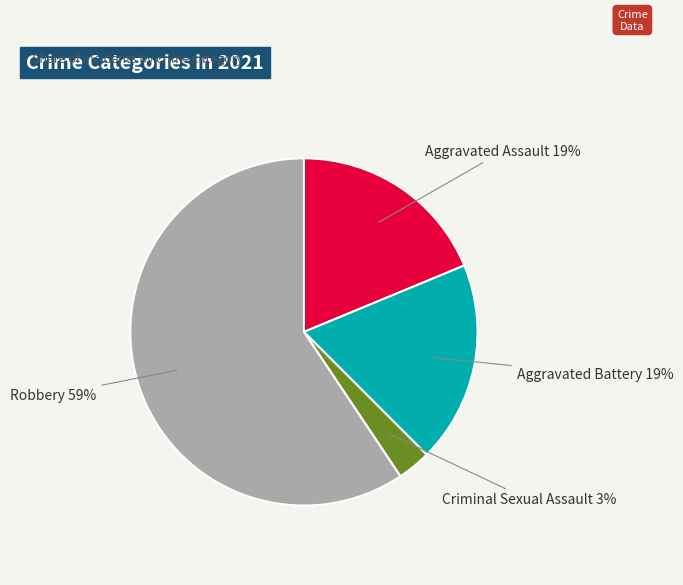

Which has a higher value, Aggravated Battery or Criminal Sexual Assault?

Aggravated Battery